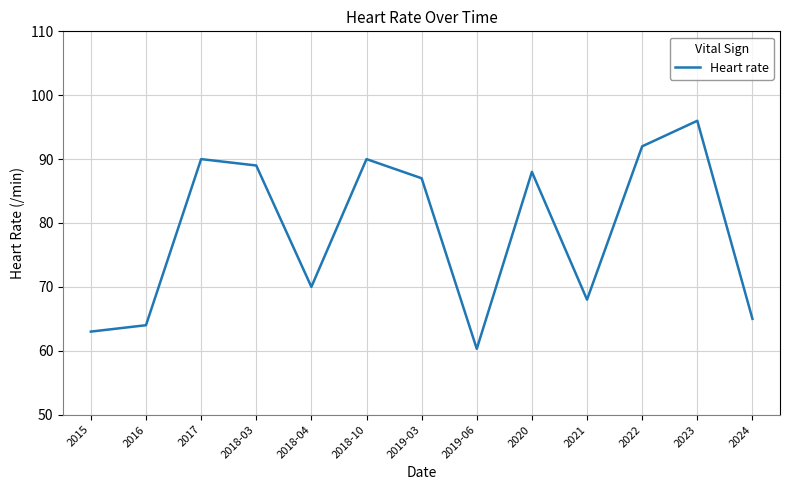

Count the number of categories in the chart.

13